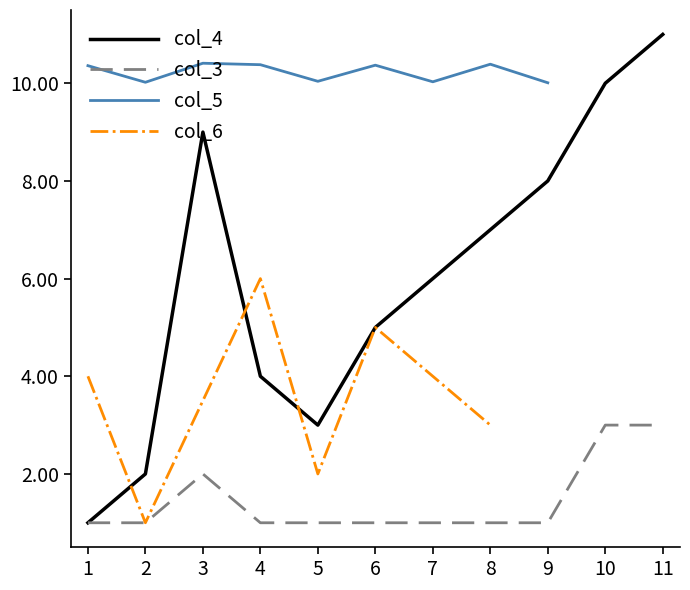

Which category has the lowest value in the col_3 series?

1